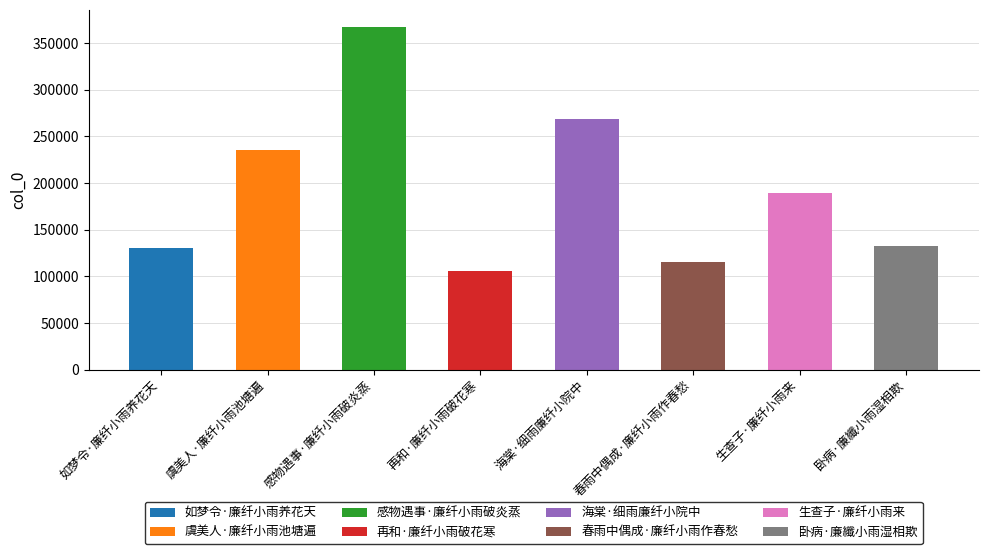

What value does the data have at 感物遇事·廉纤小雨破炎蒸, to the nearest 50?

367150